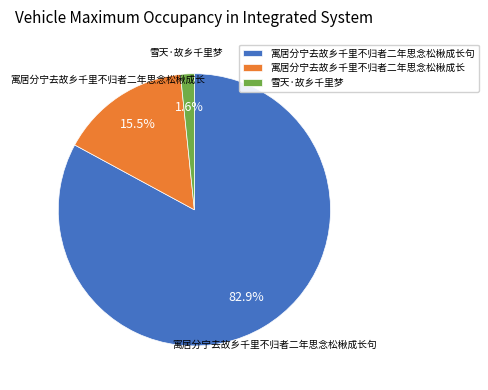

What is the largest slice in the pie chart?

寓居分宁去故乡千里不归者二年思念松楸成长句